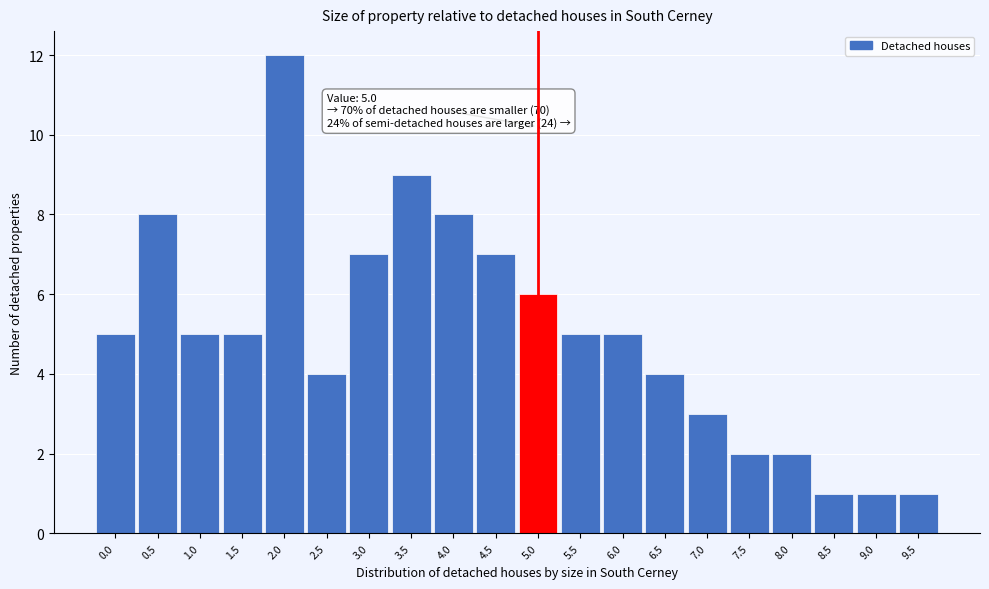

Over which range of the x-axis is the bar tallest?

1.75 to 2.25